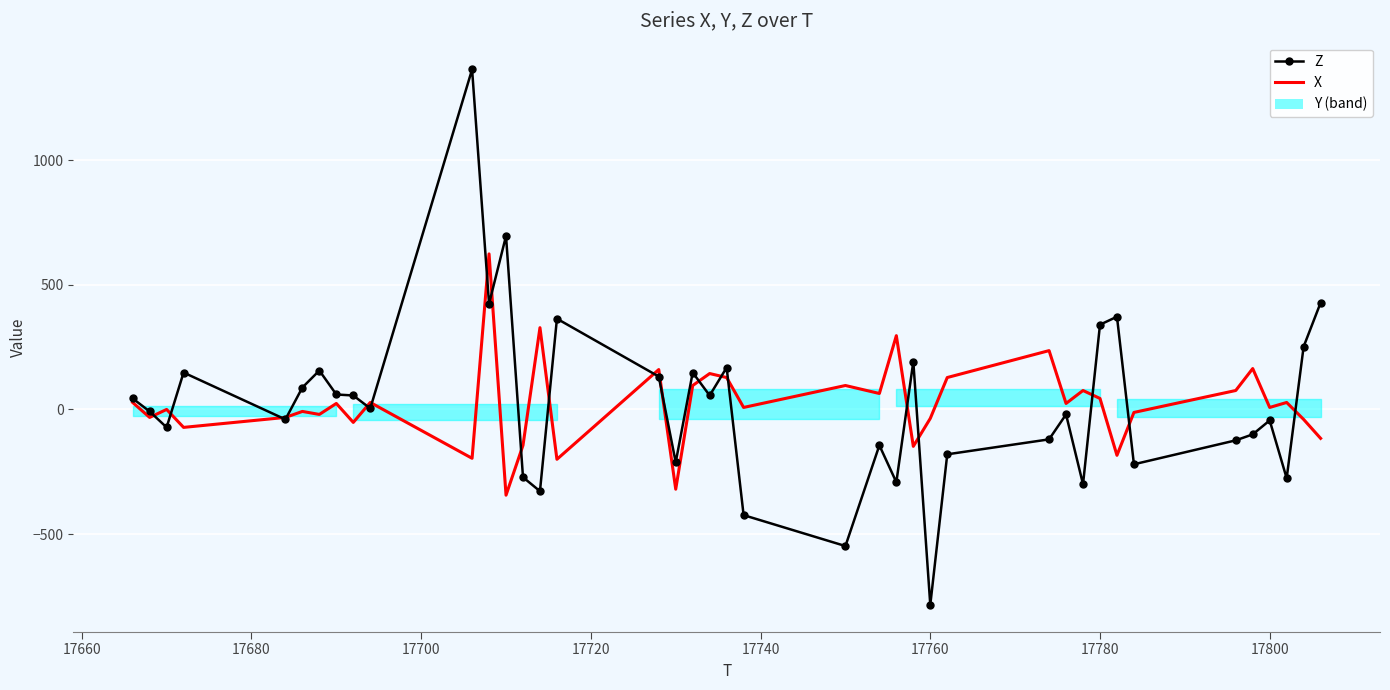

What is the difference between the second highest and minimum values in the Z series?

1480